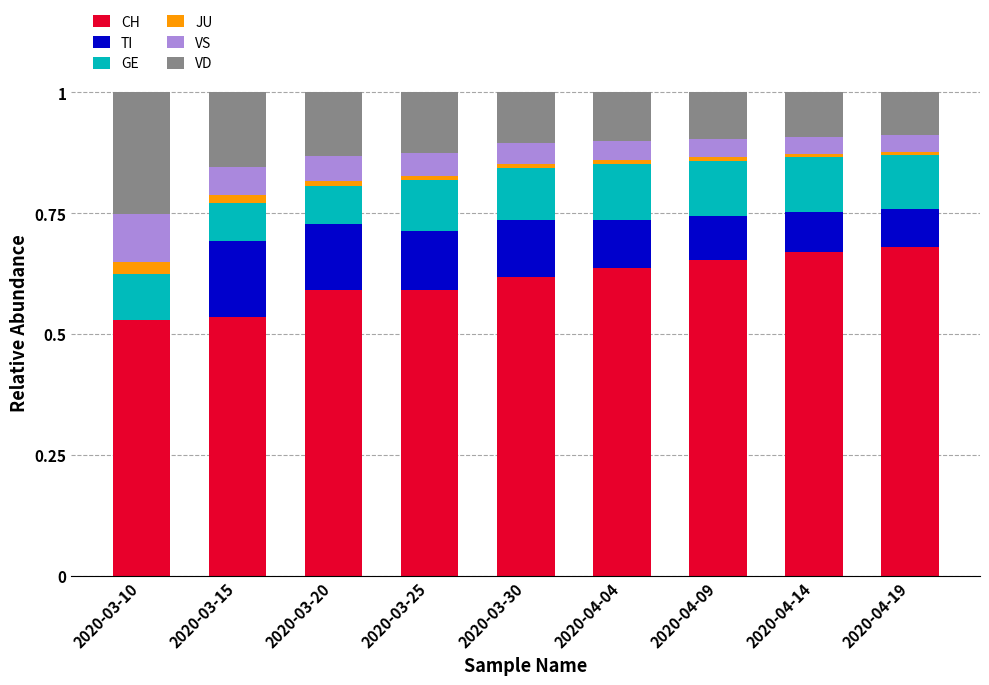

The value of CH at 2020-03-30 is 1.1. True or false?

False